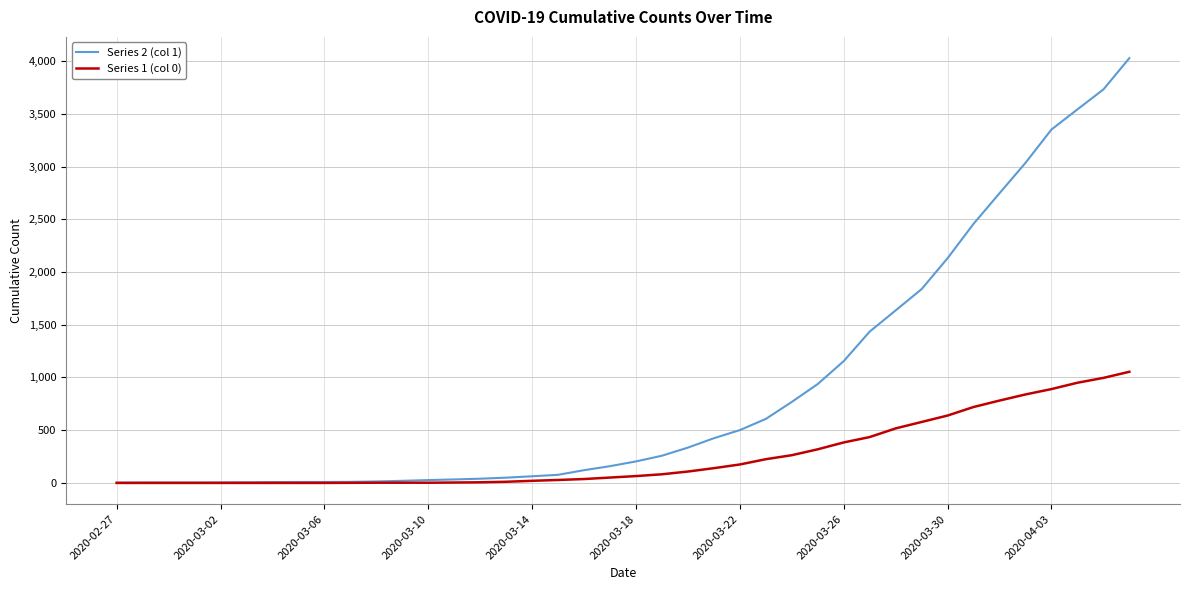

Which series has the largest total across all categories?

Series 2 (col 1)